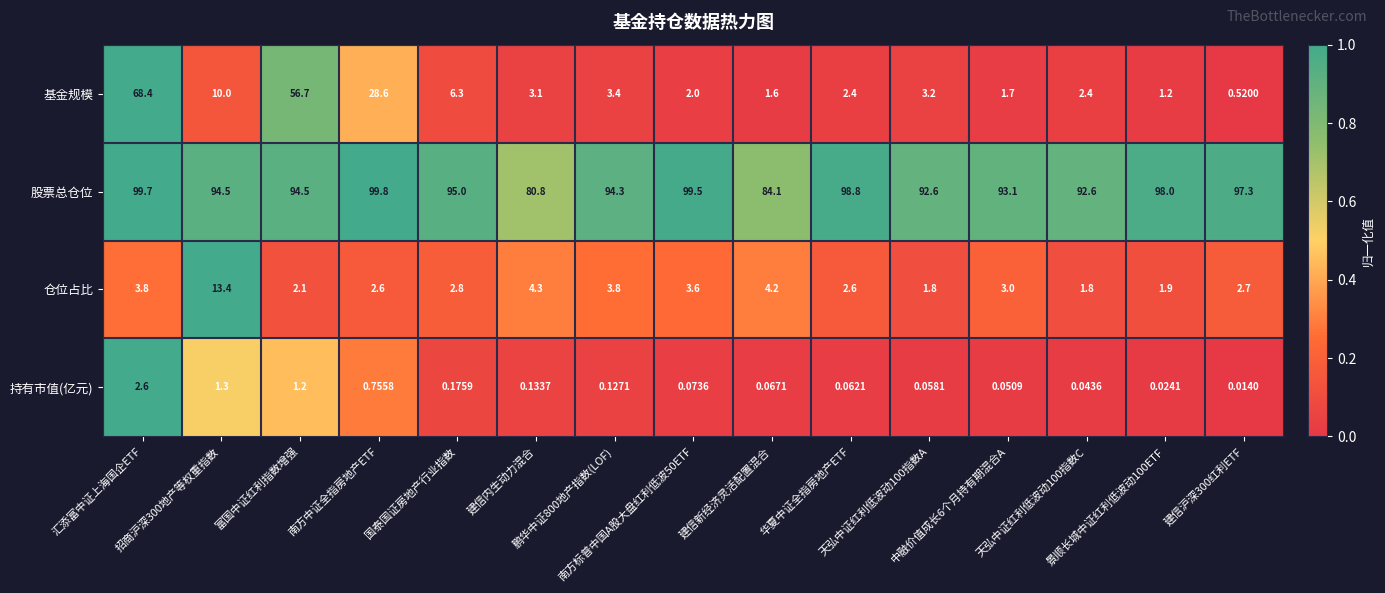

Between 汇添富中证上海国企ETF and 天弘中证红利低波动100指数C, which series saw the biggest shift?

基金规模